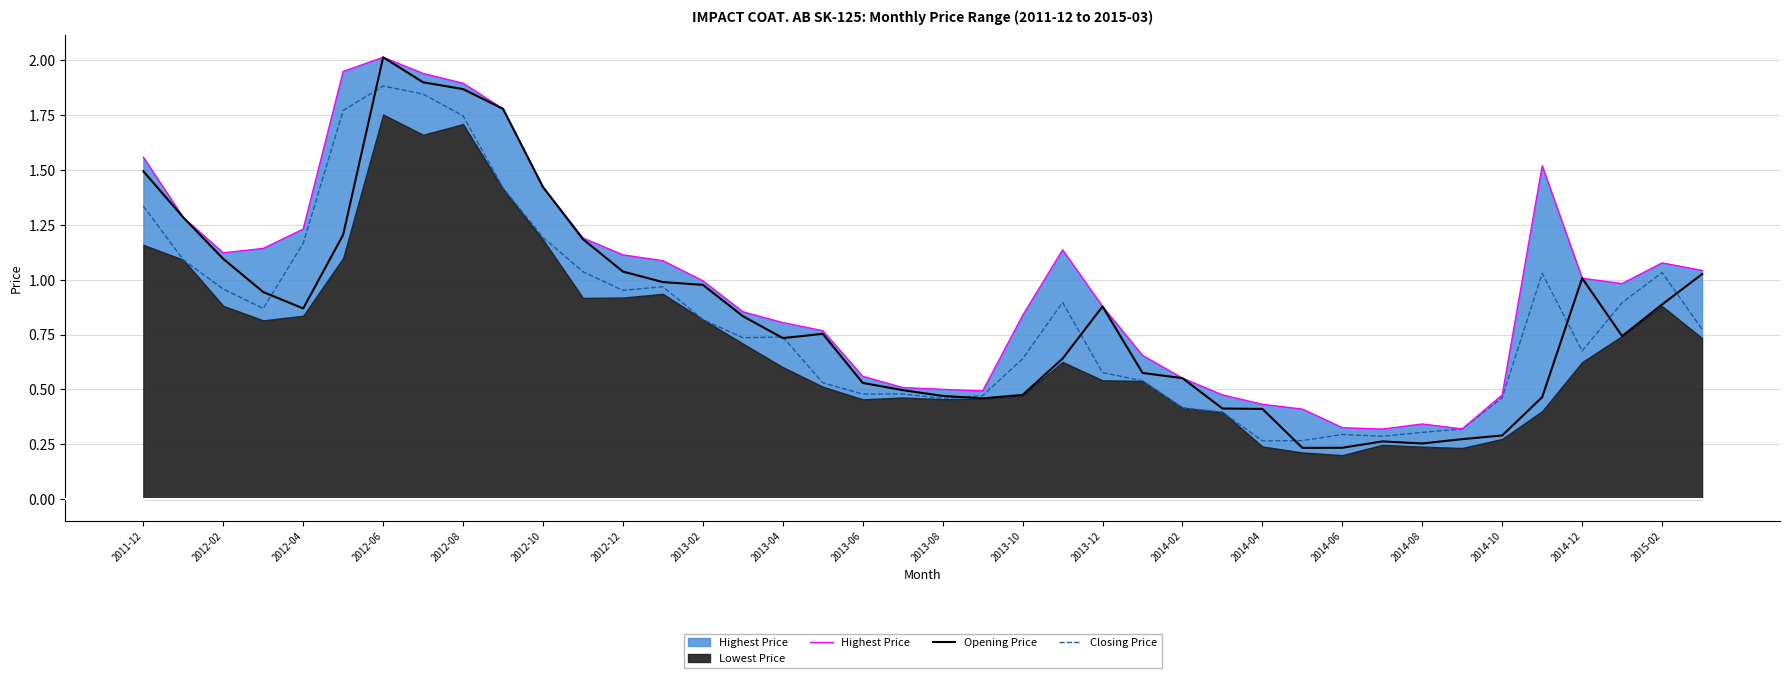

The Highest Price series shows 2.4 at 2011-12. True or false?

False